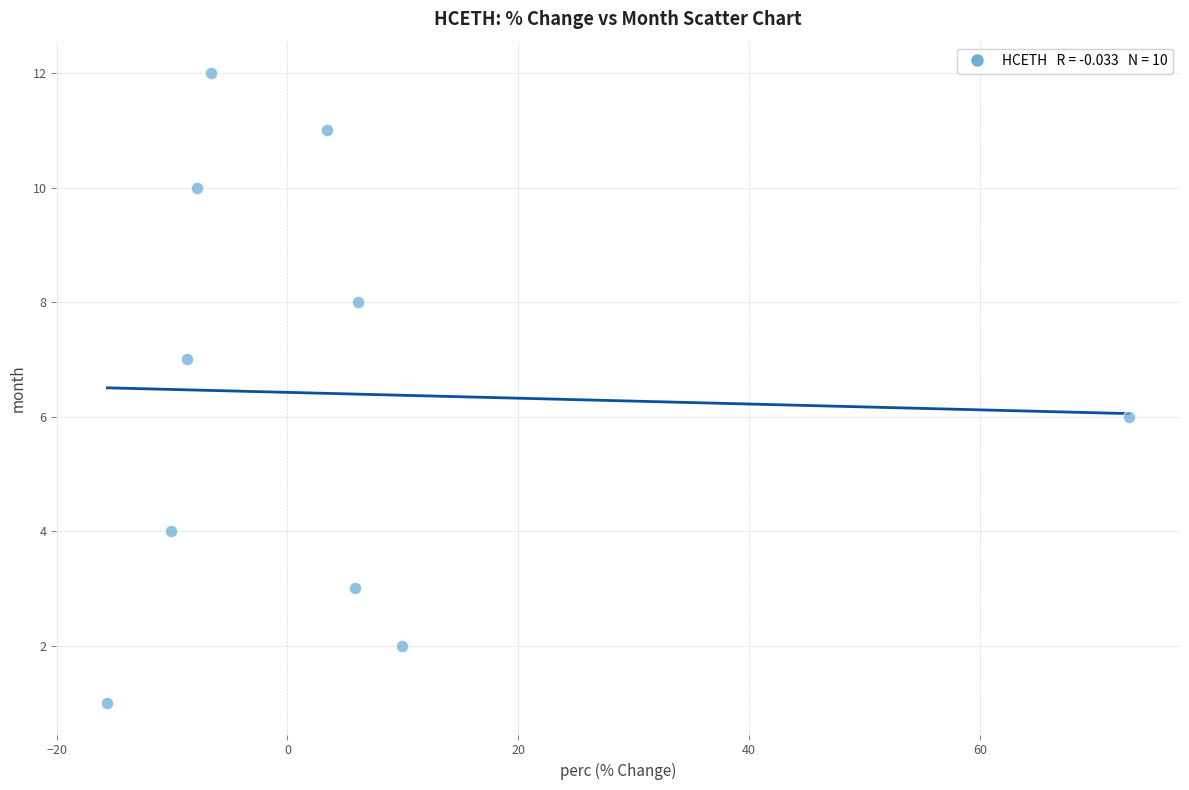

What is the average Y value?

6